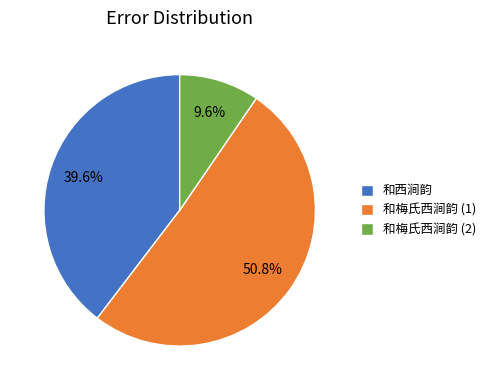

Does 和梅氏西涧韵 (1) represent more than half of the total?

Yes